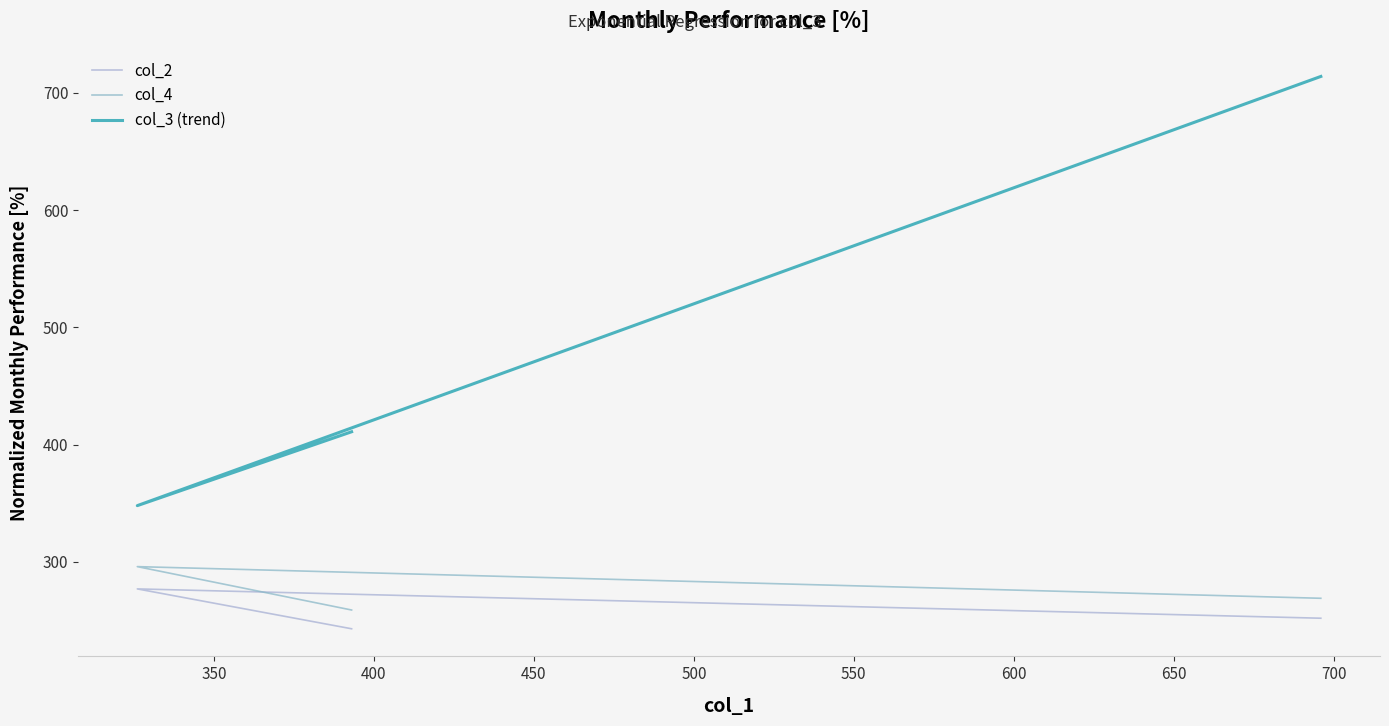

How many lines are shown in the chart?

3